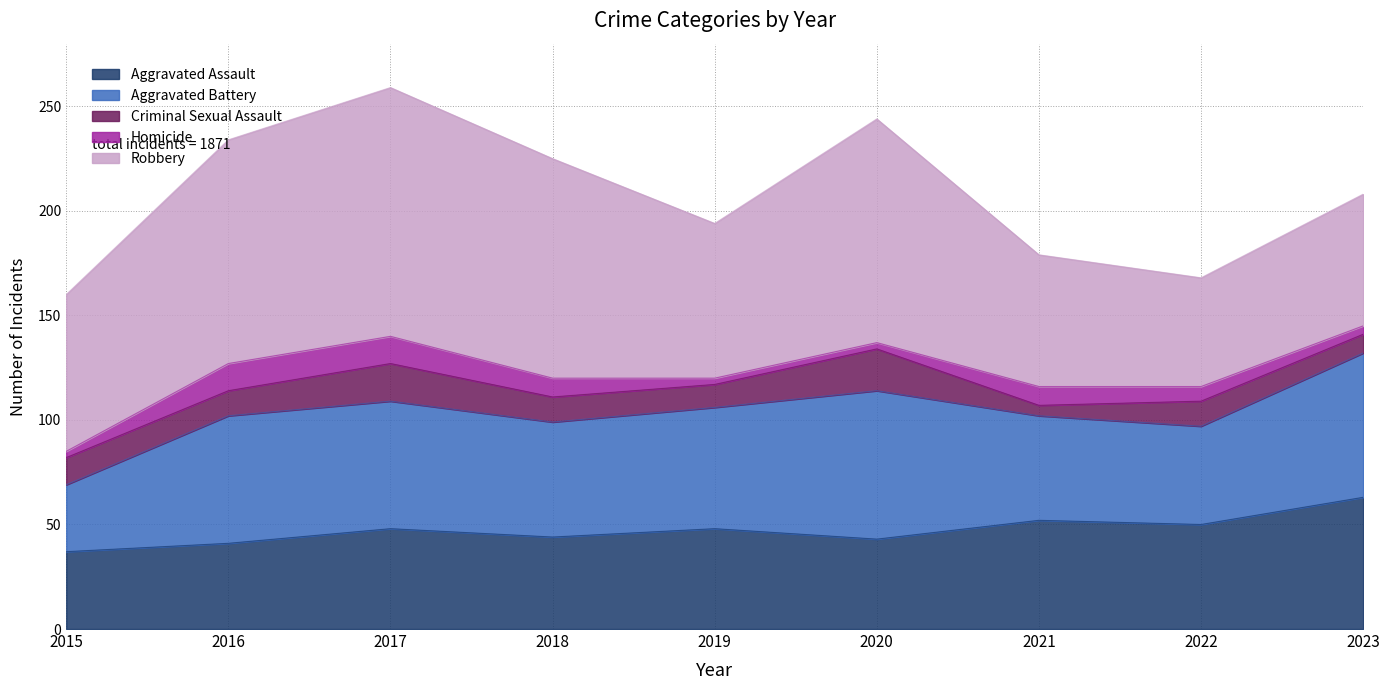

What is the value of the Aggravated Battery point at the 4th from the left?

55